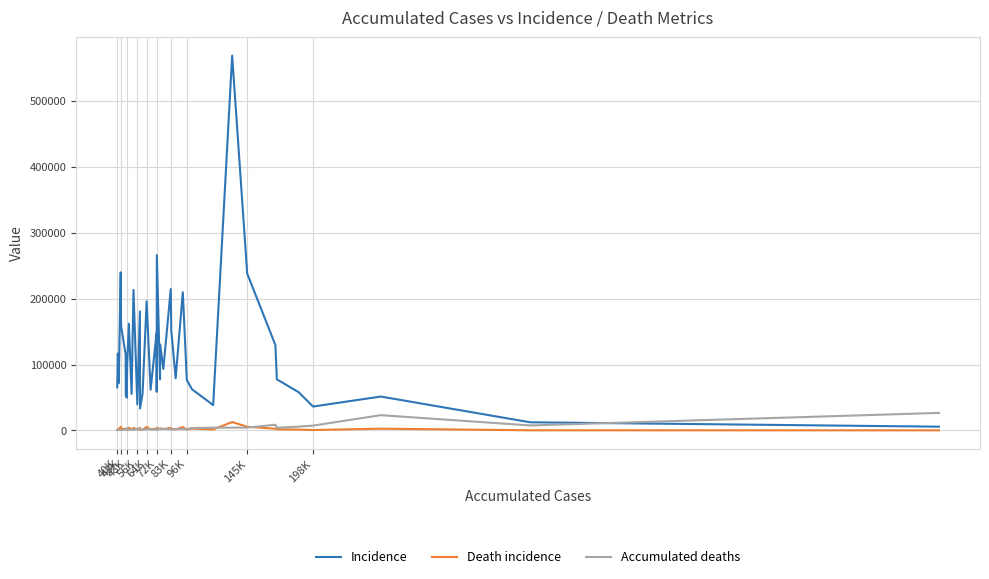

What is the highest value of the Death incidence series?

12768